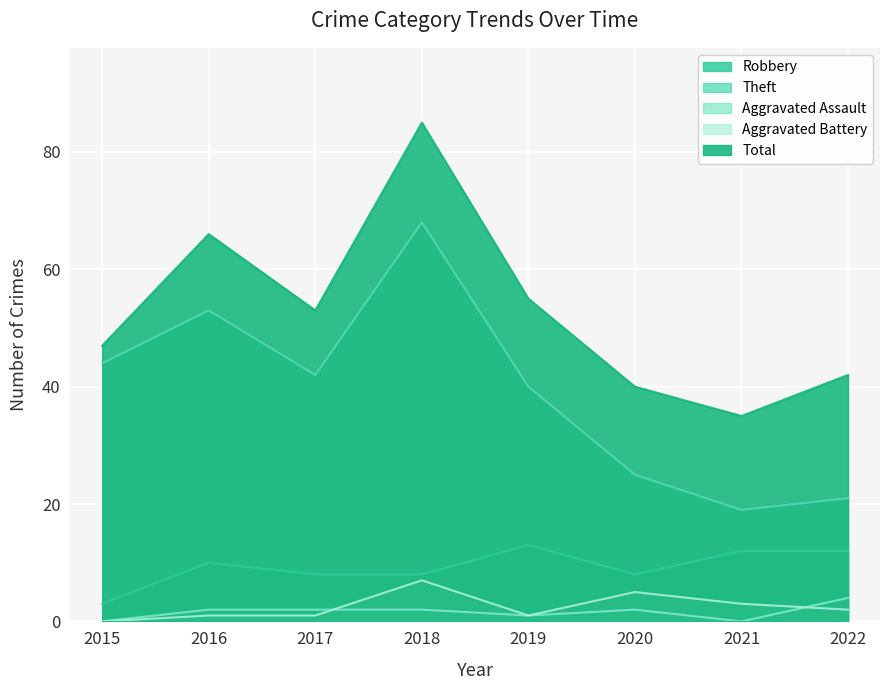

Where is the first local maximum for Aggravated Assault?

2020